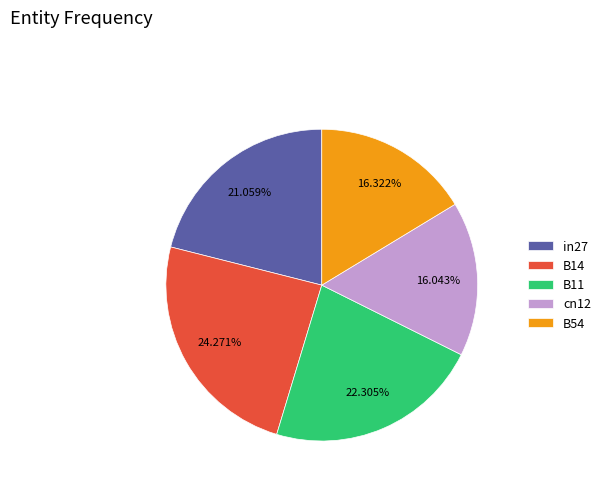

How many slices are in this pie chart?

5